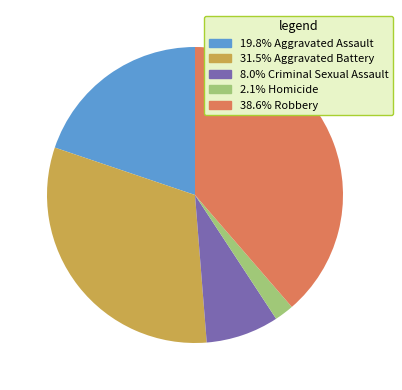

Combined, do 8.0% Criminal Sexual Assault and 38.6% Robbery account for over 50%?

No